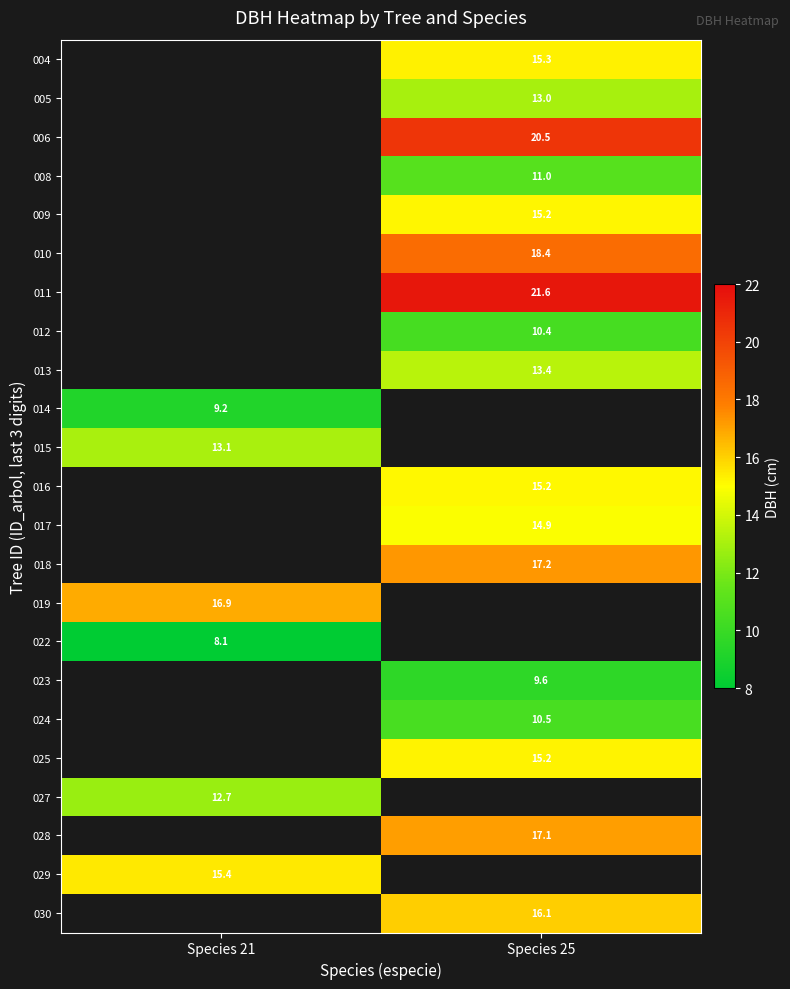

How many values in row_14 are above zero?

1